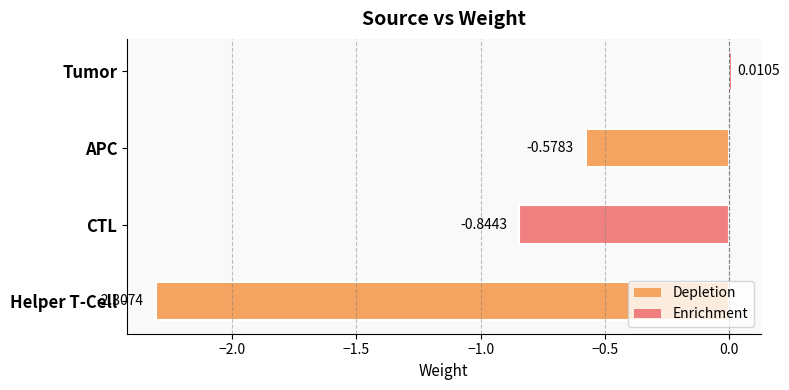

Between CTL and Tumor, which is larger?

Tumor